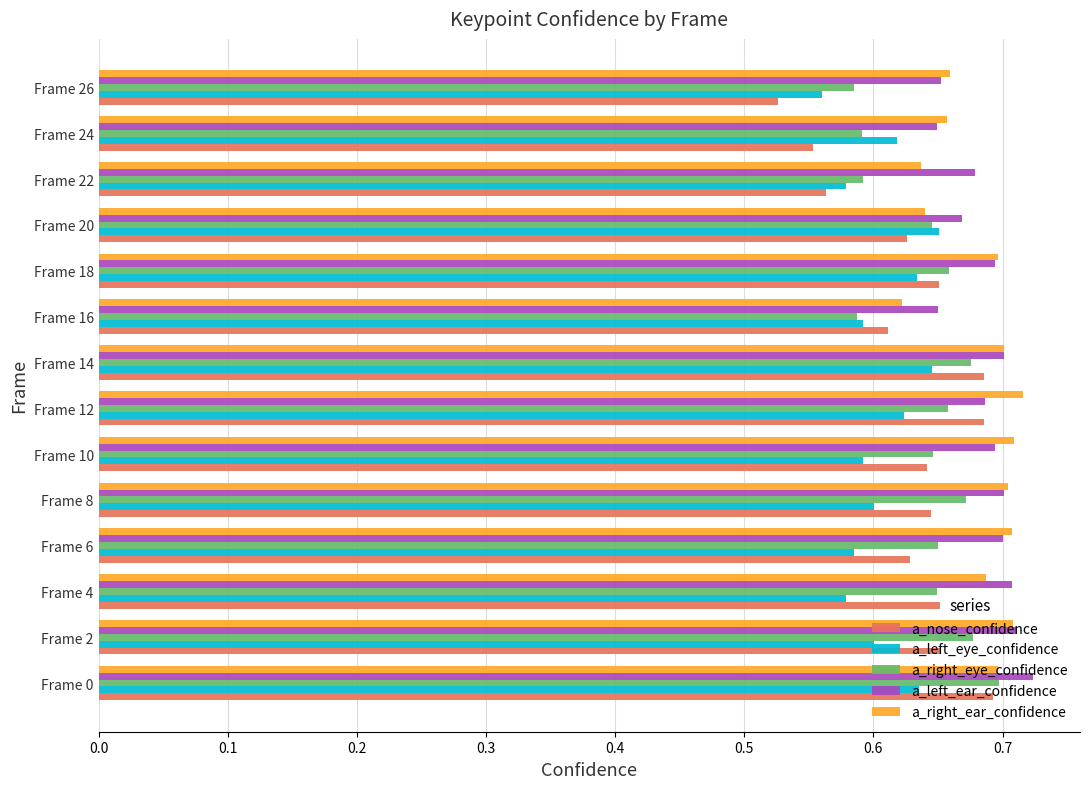

What is the difference between the second highest and minimum values in the a_nose_confidence series?

0.2